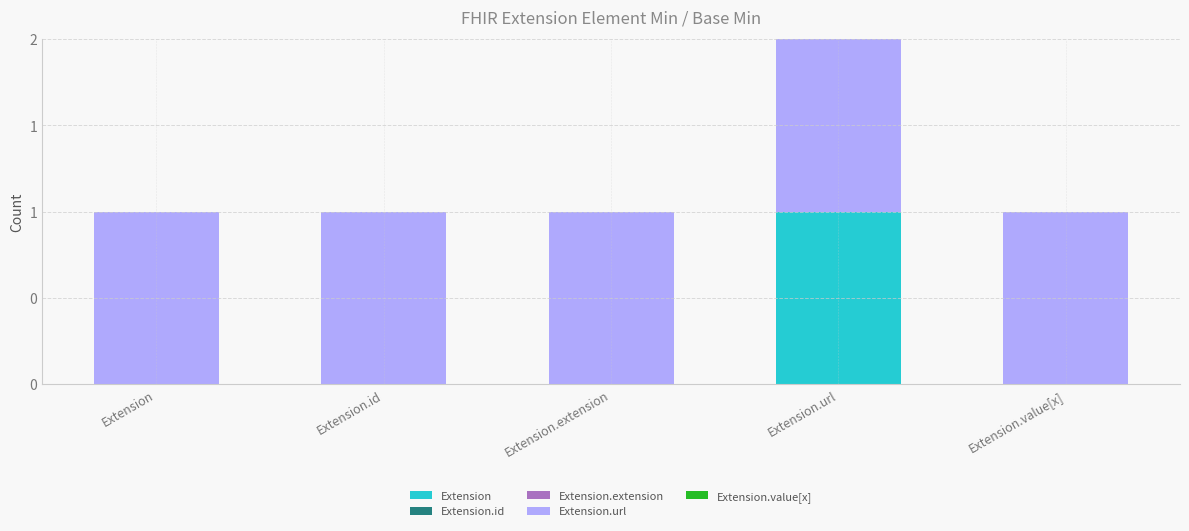

List the series in order of their peak value, highest first.

Extension, Extension.url, Extension.id, Extension.extension, Extension.value[x]